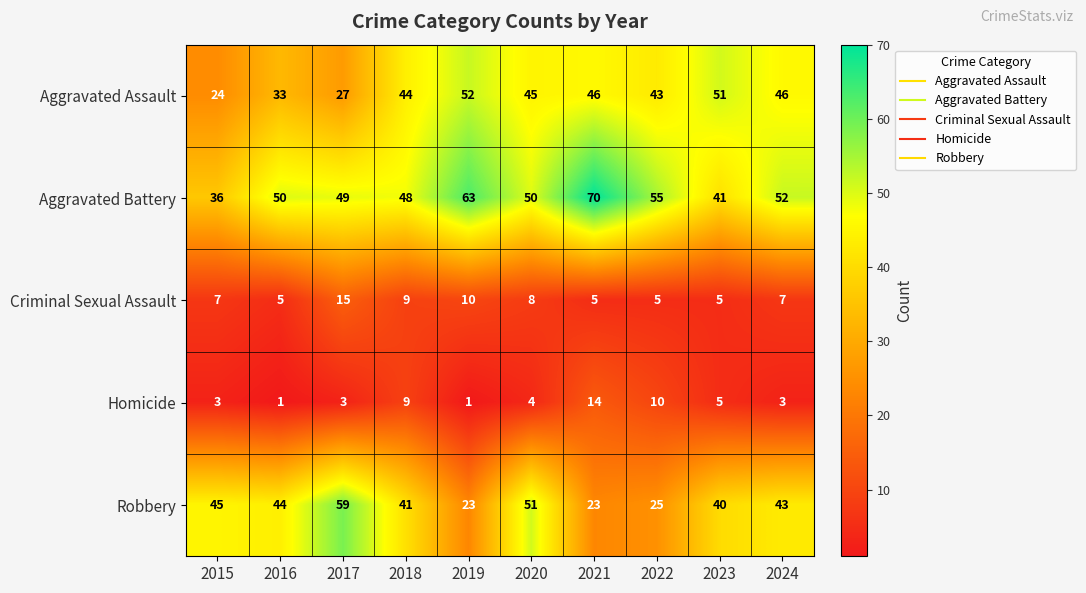

What is the total value across all series at 2019?

149